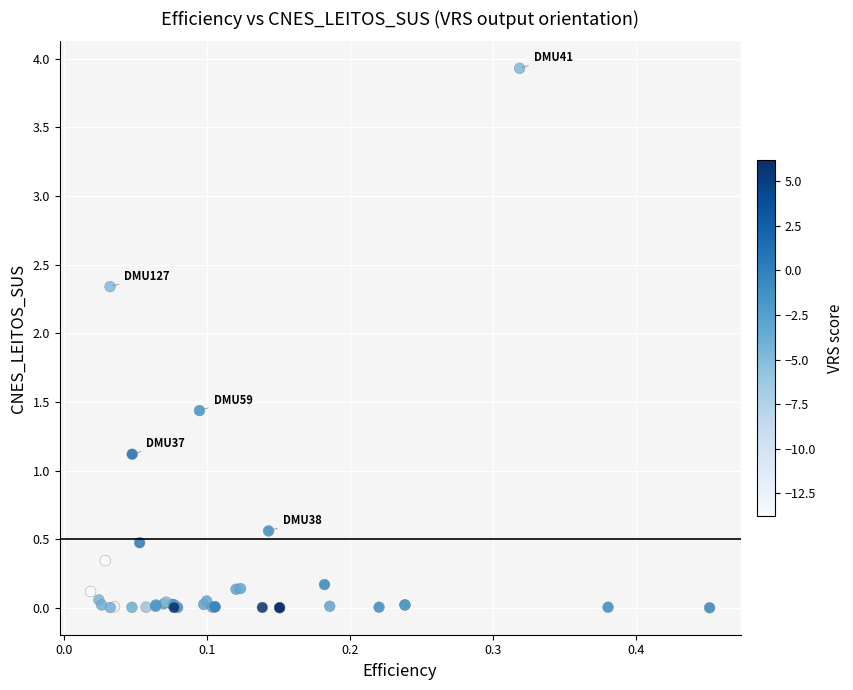

What Y value in the scatter plot is closest to 1?

1.1